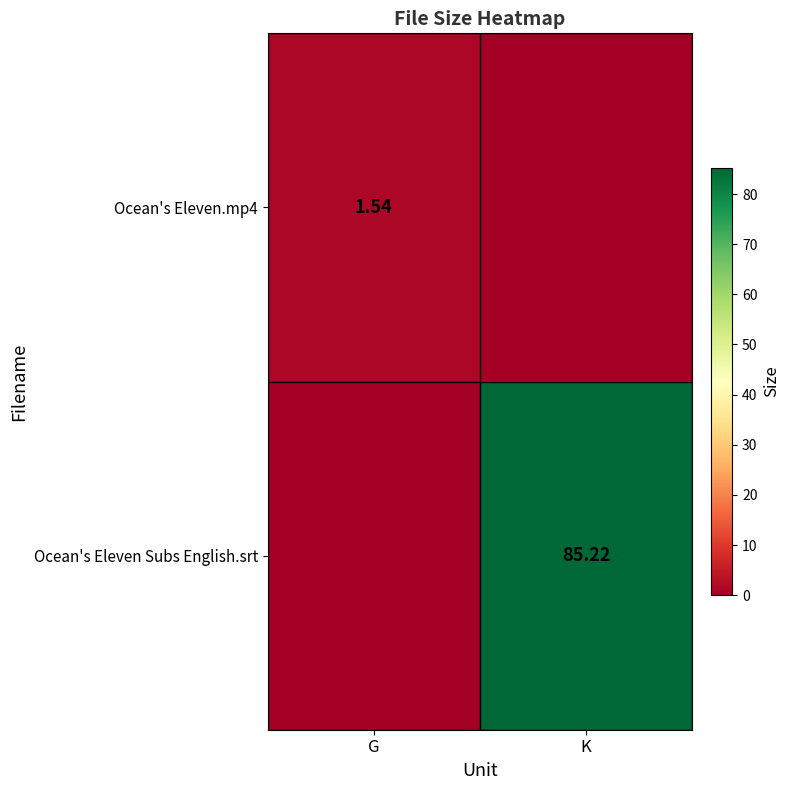

What is the average value of the Ocean's Eleven.mp4 series?

0.8